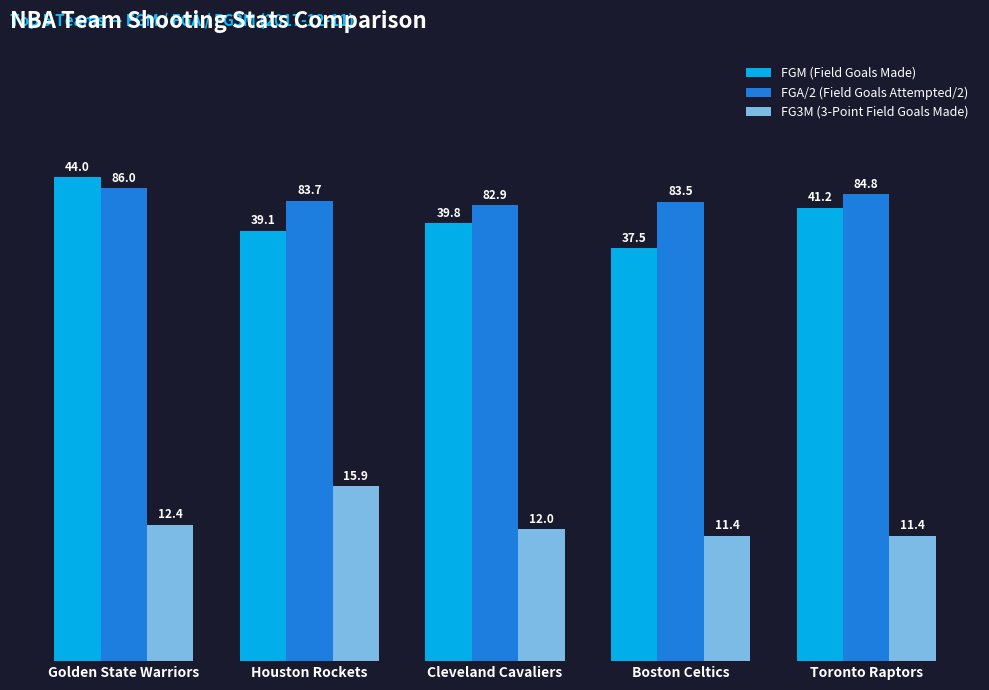

Which series has the widest spread of values?

FGM (Field Goals Made)